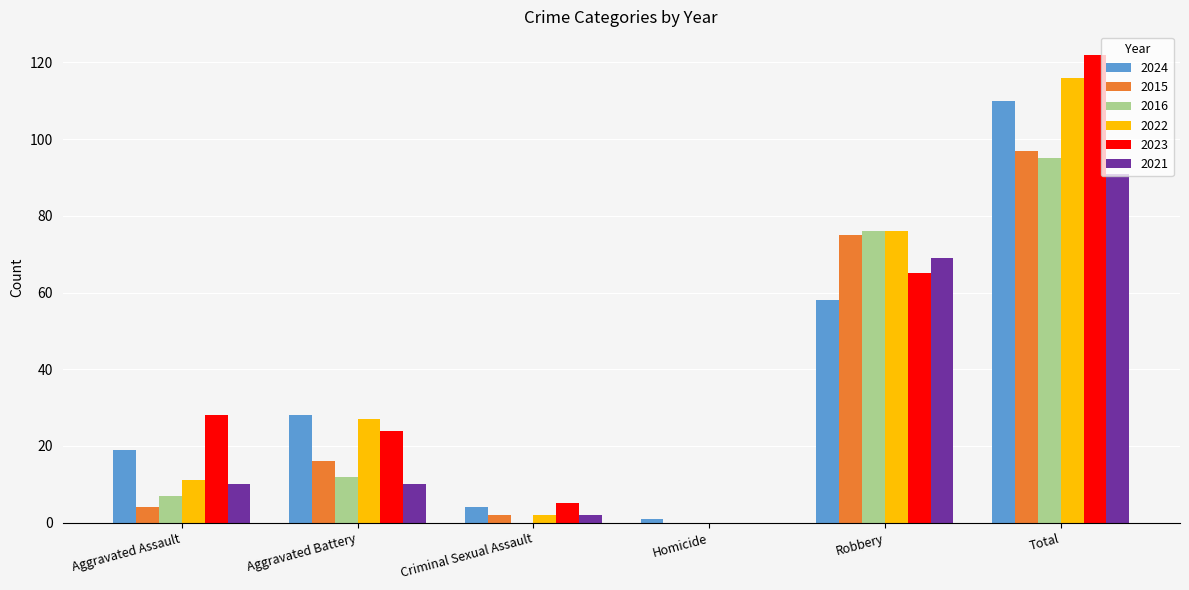

The value of 2022 at Robbery is 122. True or false?

False